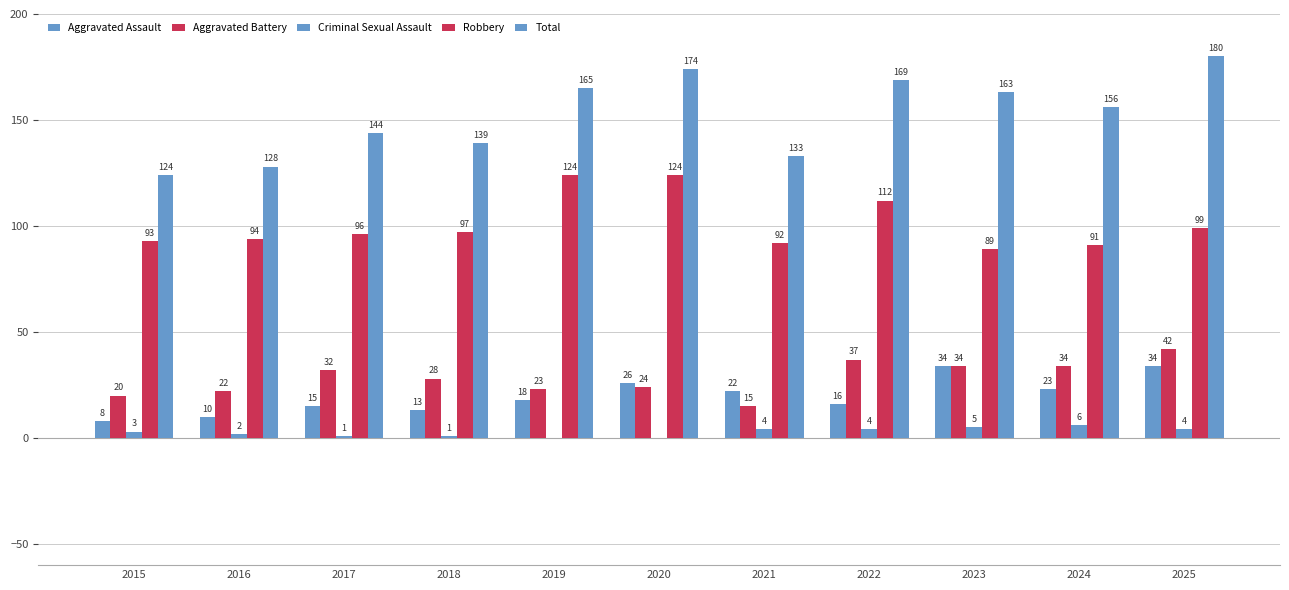

Are the bars grouped side by side (vs. stacked)?

Yes